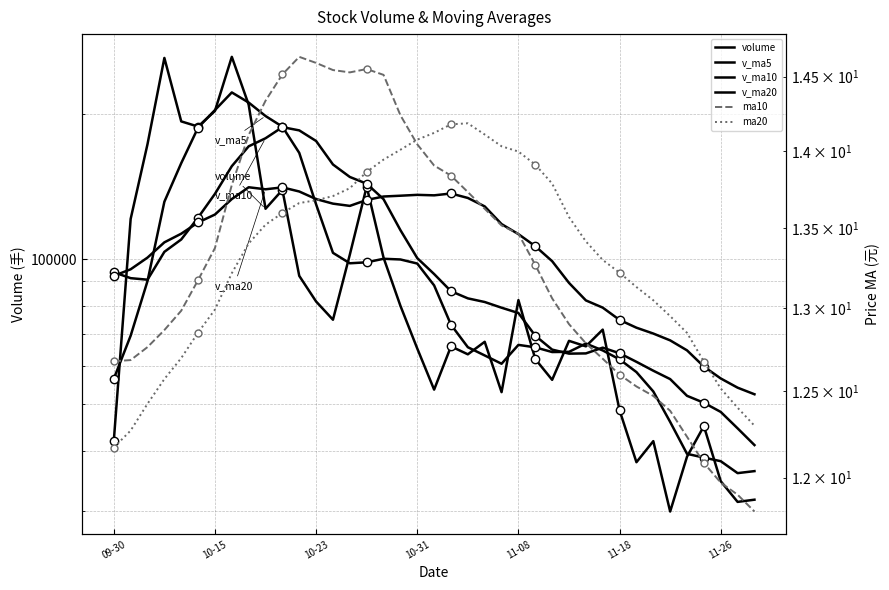

True or false: v_ma5 and ma10 cross at least once.

False